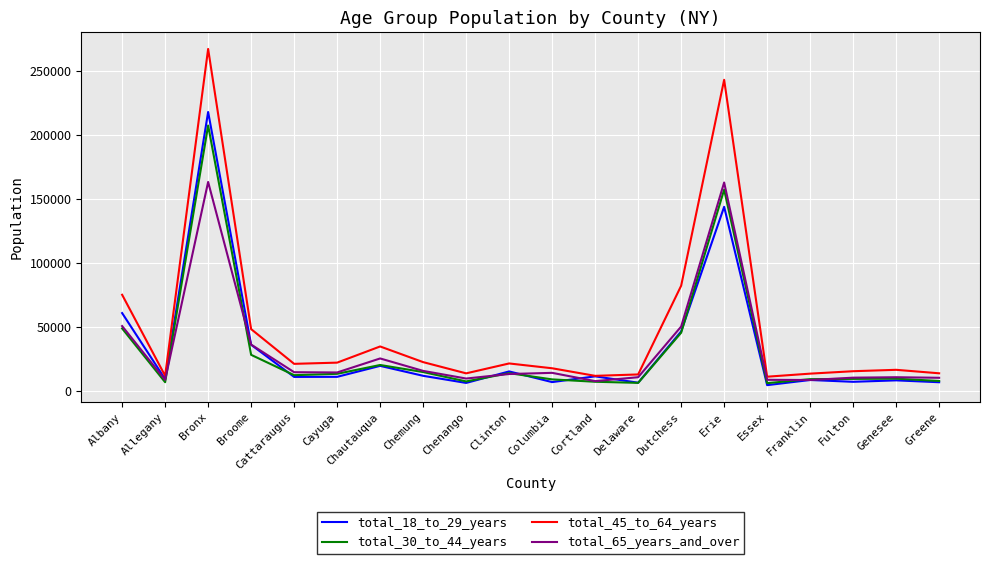

What are all the series names shown in the legend?

total_18_to_29_years, total_30_to_44_years, total_45_to_64_years, total_65_years_and_over